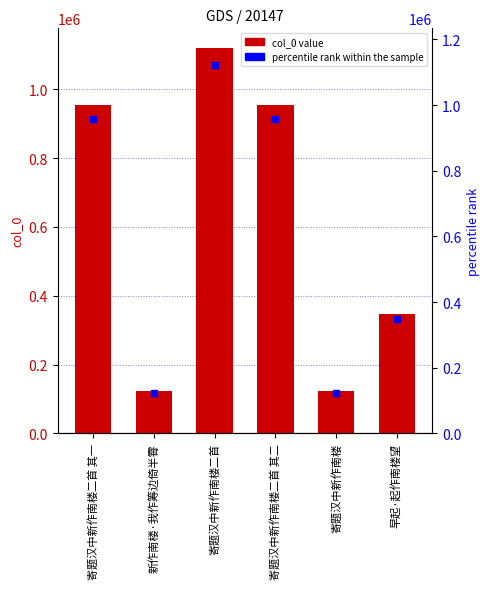

Is the value of col_0 at 新作南楼·我作筹边倚半霄 greater than the value of percentile rank within the sample at 寄题汉中新作南楼二首 其一?

No